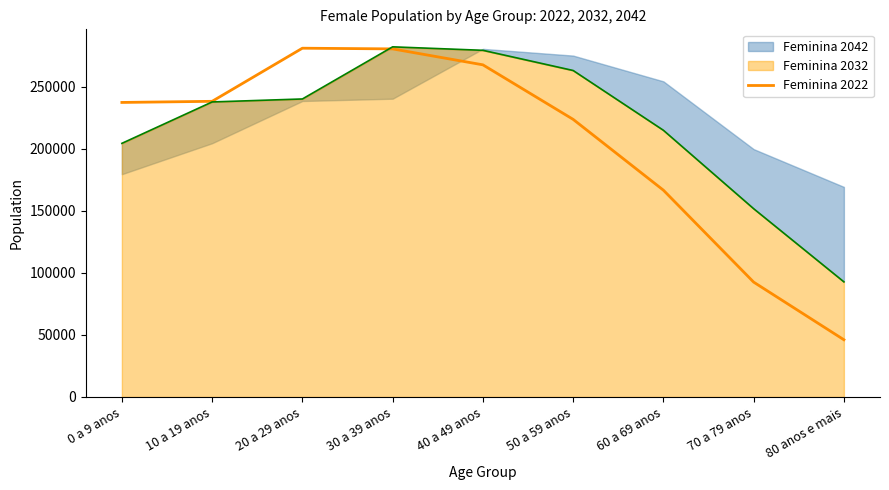

Between 0 a 9 anos and 80 anos e mais, which is larger?

0 a 9 anos